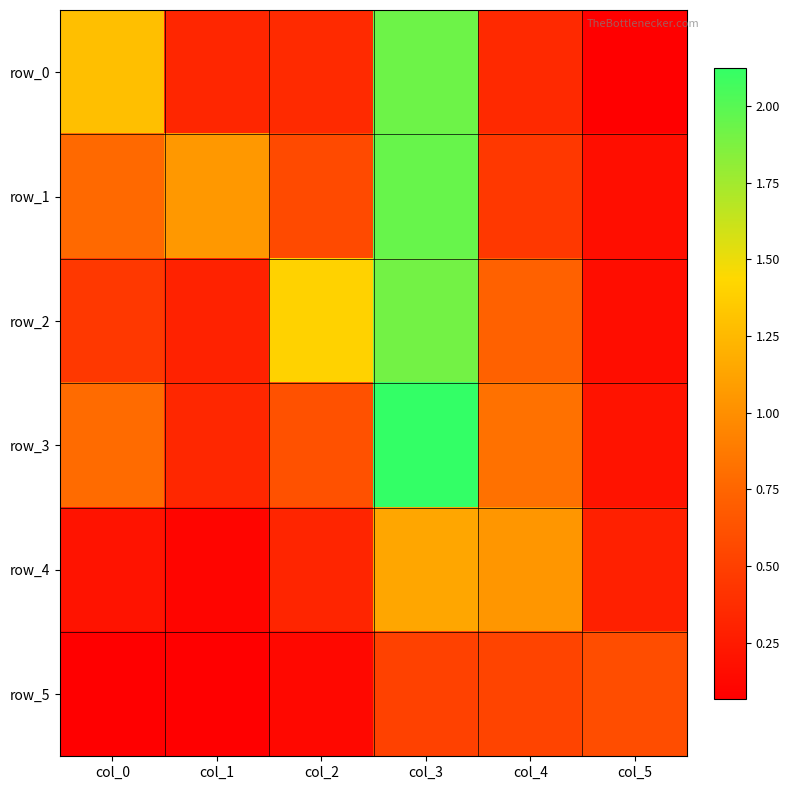

What is the spread (max minus min) of values at col_4?

0.7